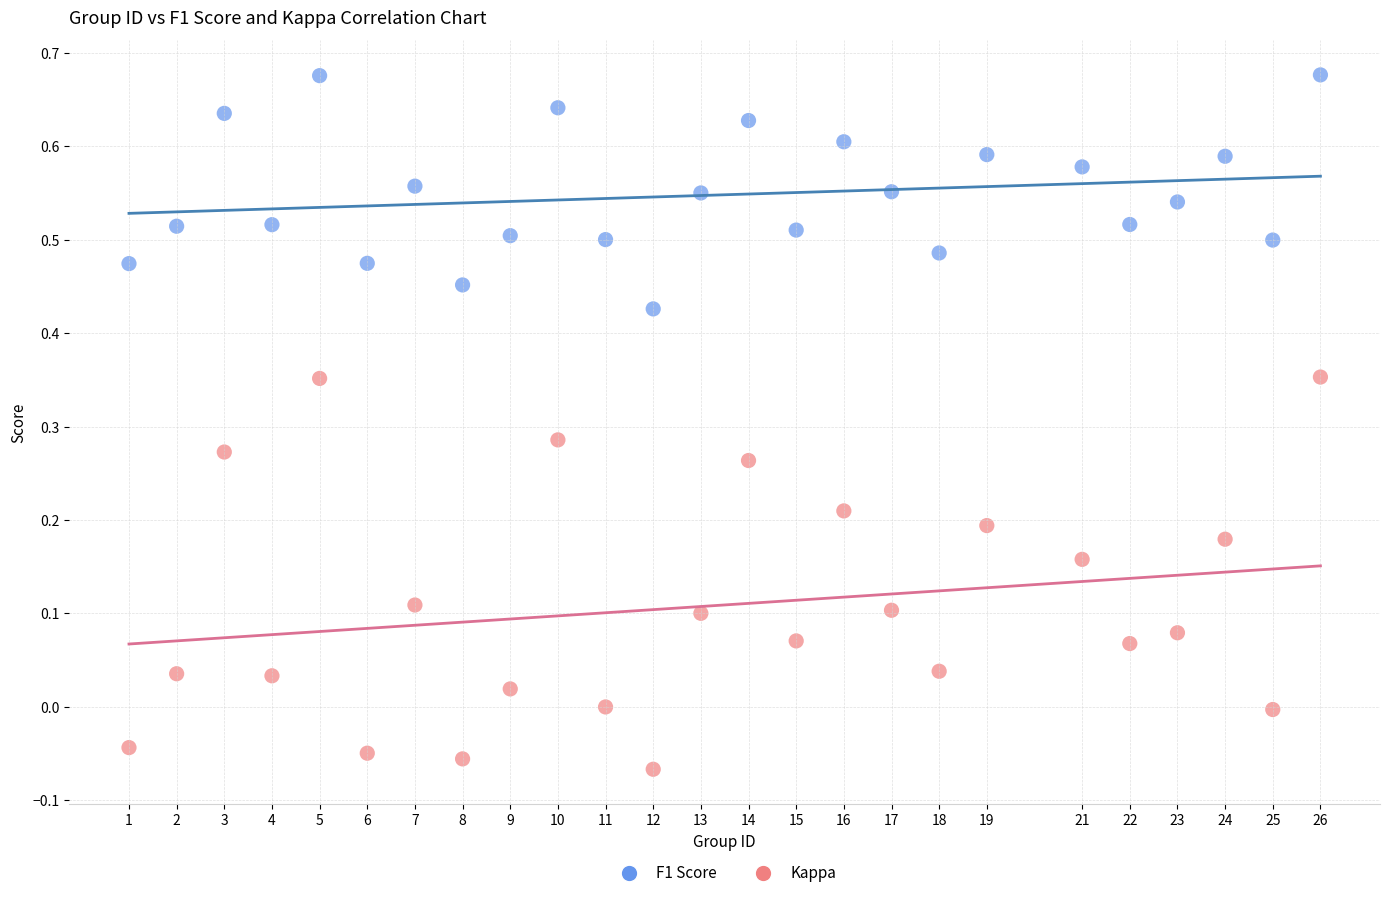

Across all data points, what is the range of X values (max minus min)?

25.0